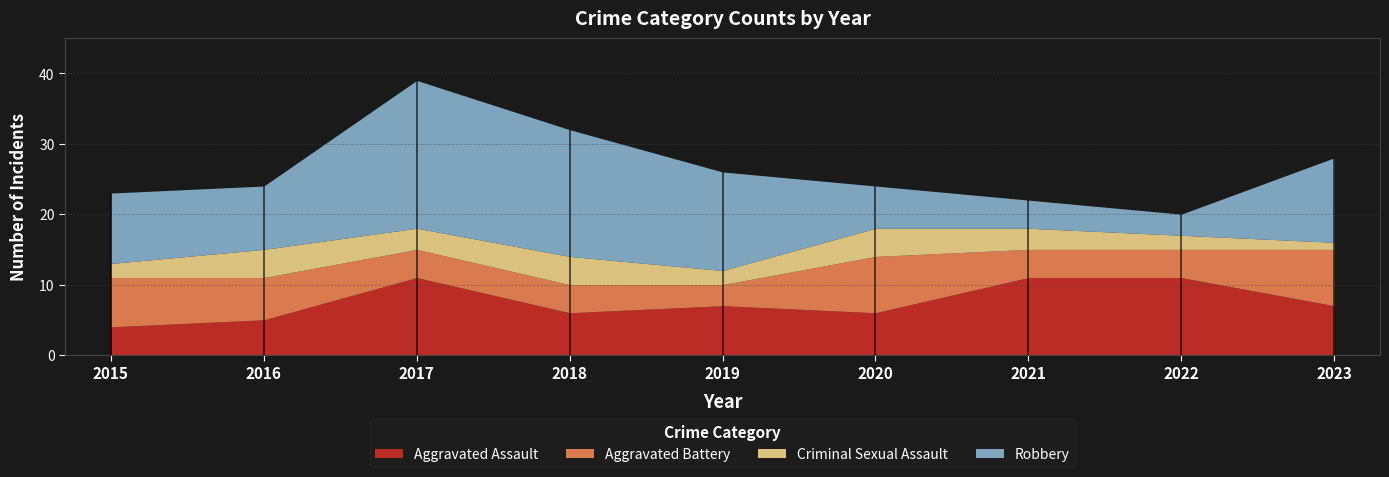

The value of Aggravated Battery at 2021 is 4. True or false?

True